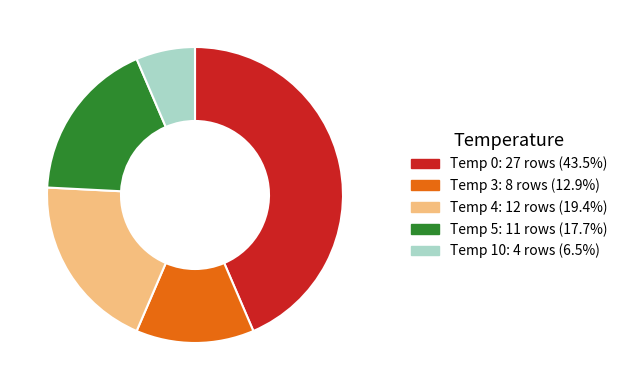

How many slices are in this pie chart?

5